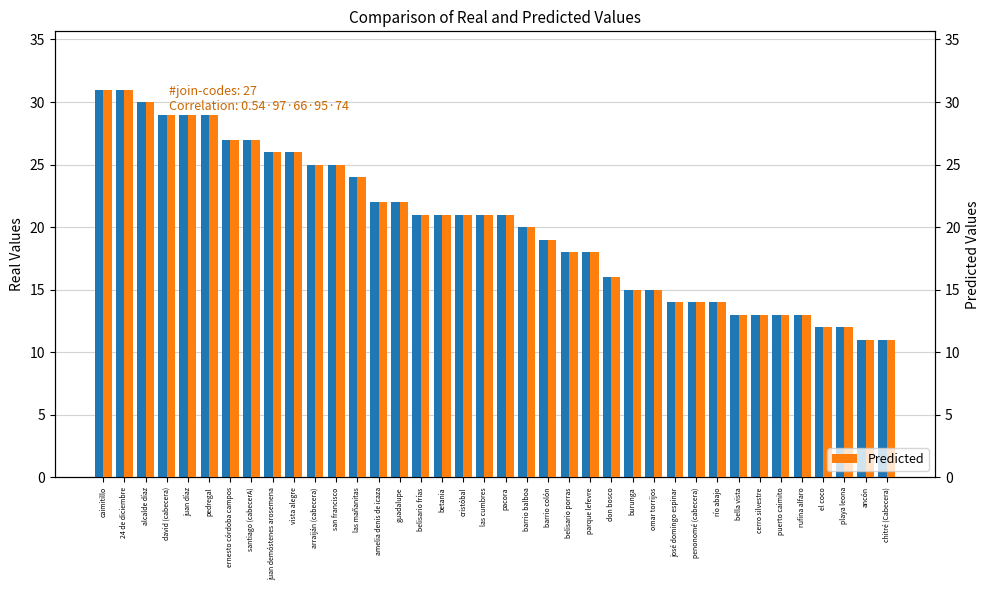

List the series in order of their peak value, highest first.

Real Values, Predicted